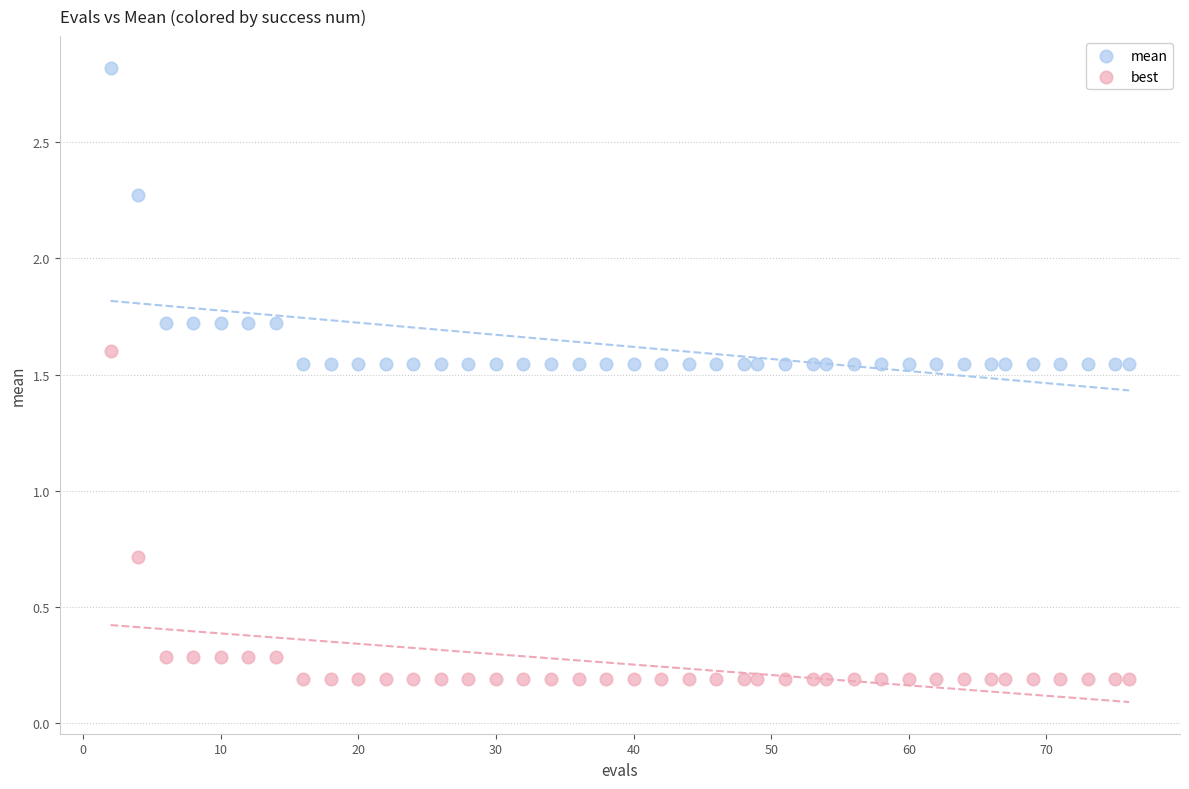

Which series has the largest Y range (max minus min)?

best